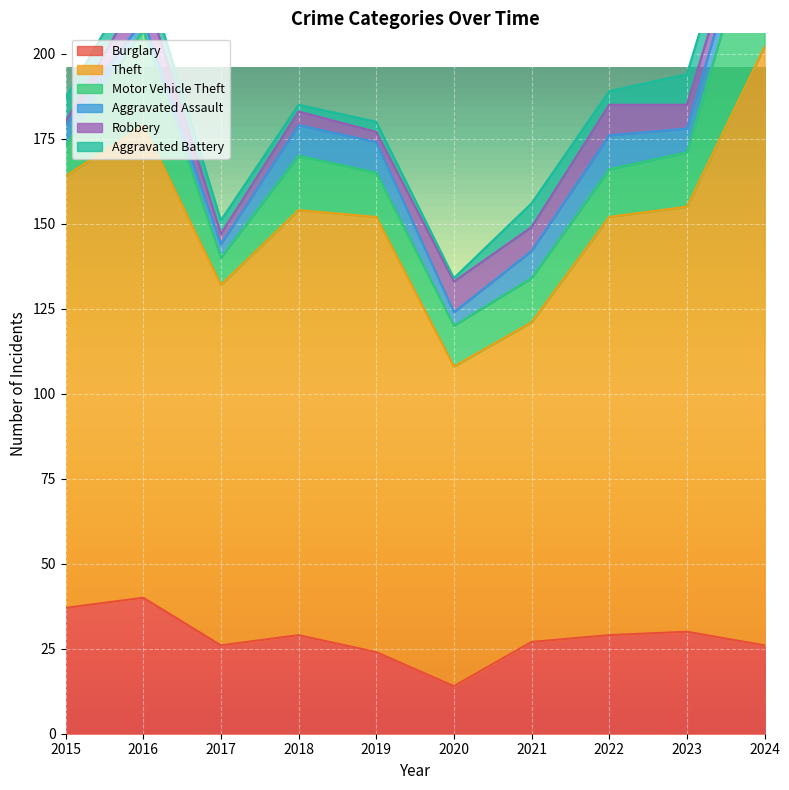

What is the sum of the Motor Vehicle Theft values at 2023 and 2022?

30